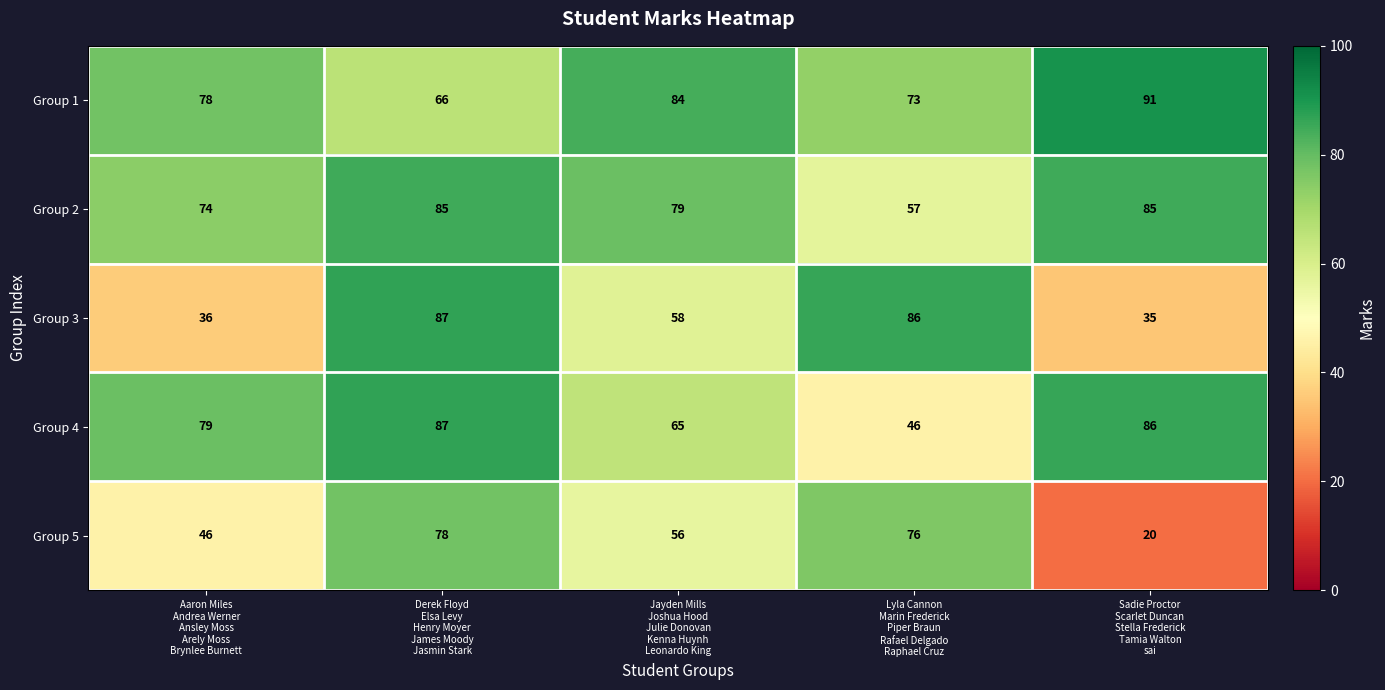

What is the lowest value of the Group 4 series?

46